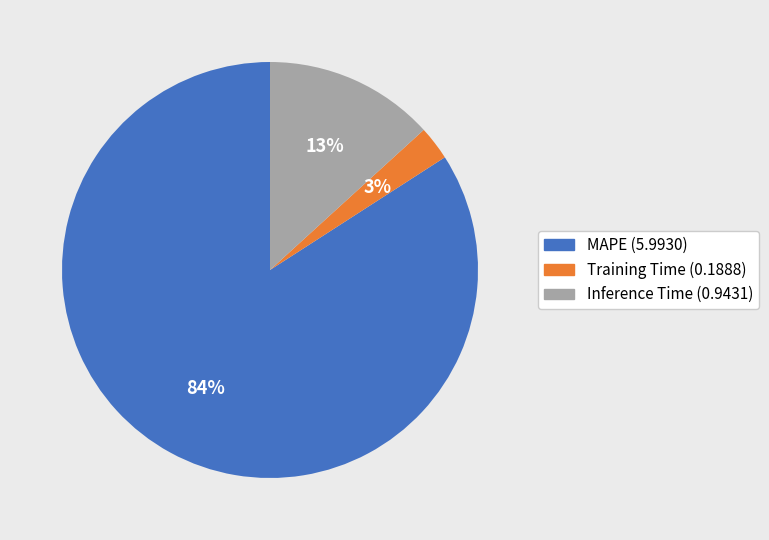

Do MAPE (5.9930) and Inference Time (0.9431) together represent more than half of the pie?

Yes